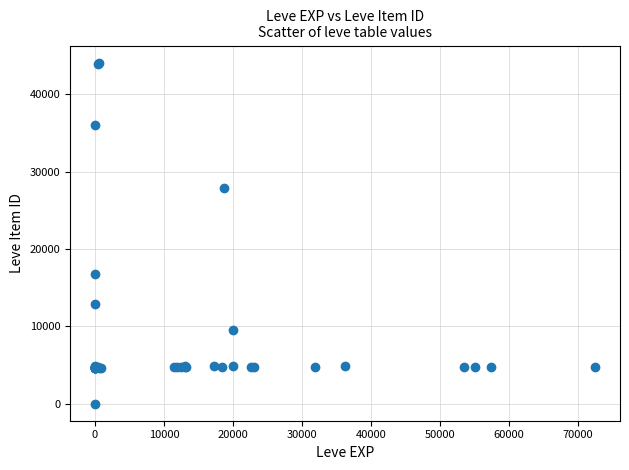

What Y value in the scatter plot is closest to 22050?

16734